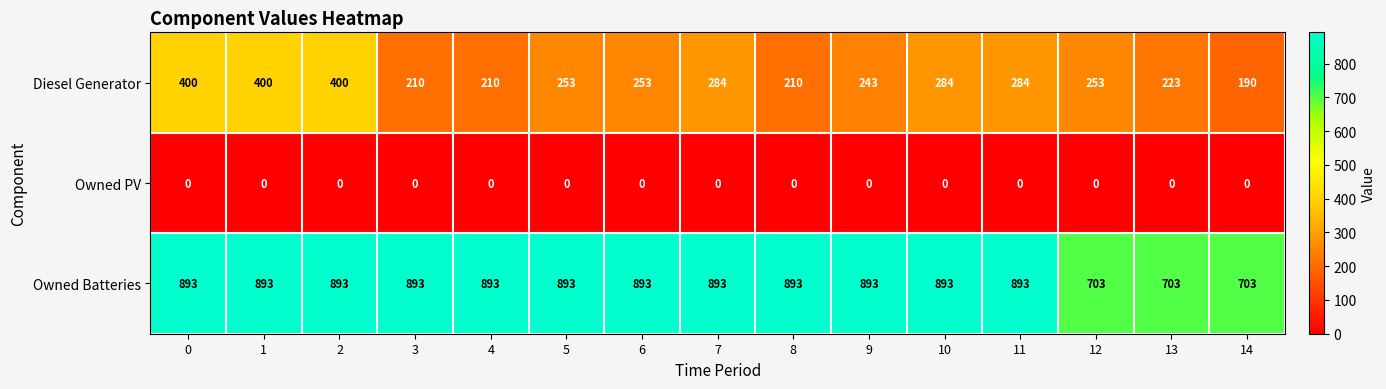

Which series changed the most between 8 and 9?

Diesel Generator